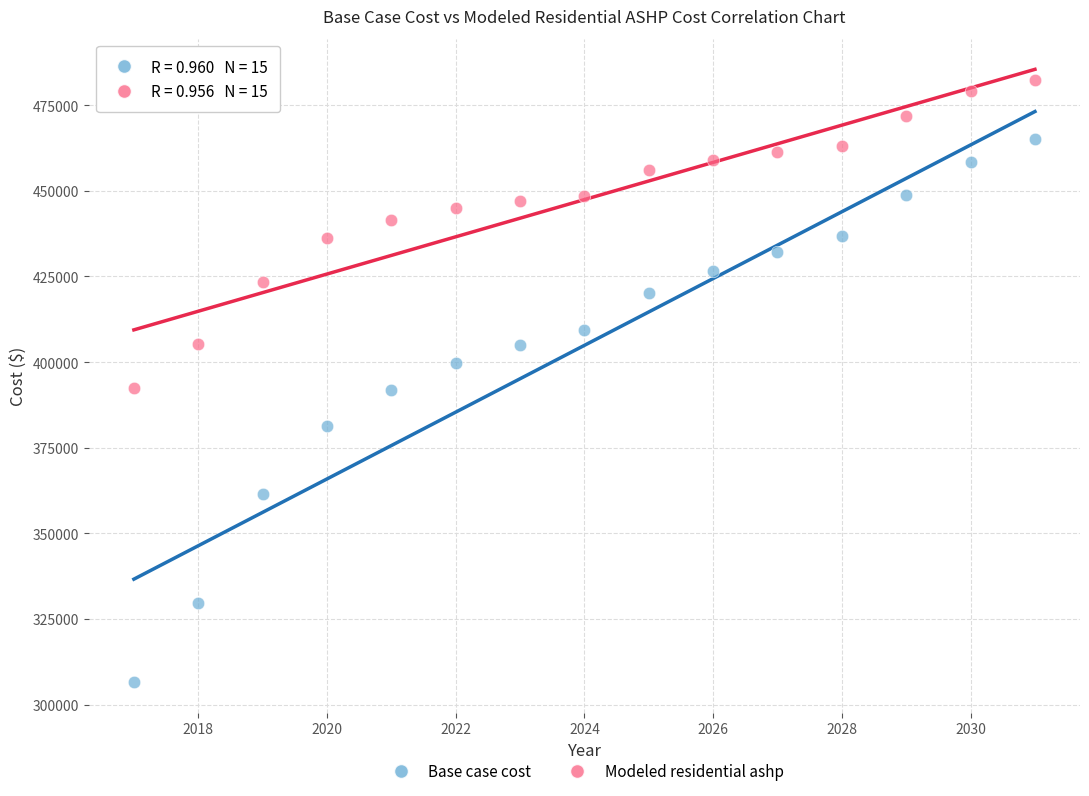

What are all the series names shown in the legend?

Base case cost, Modeled residential ashp